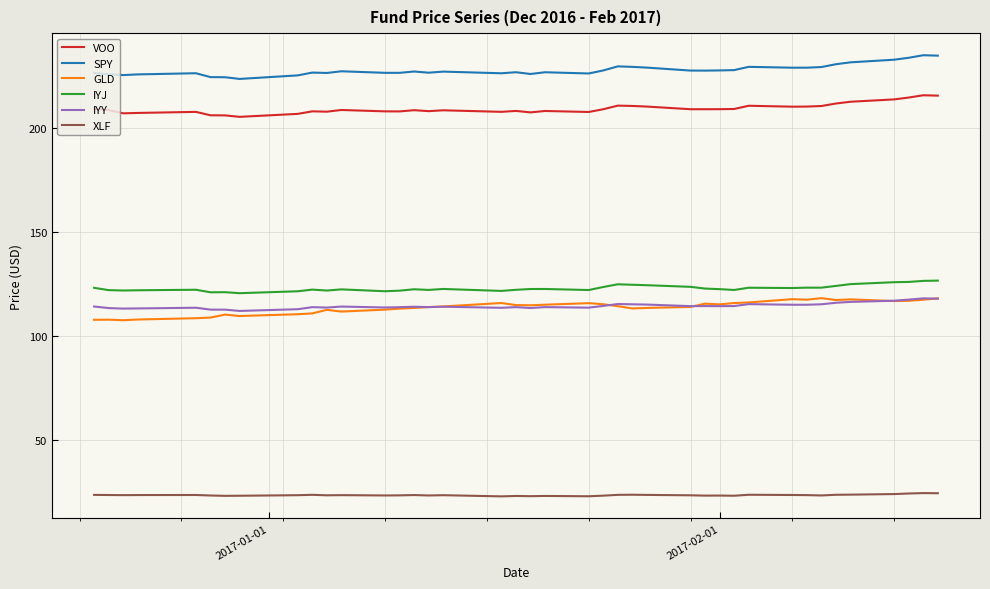

What is the difference between the maximum and minimum values in the XLF series?

1.6